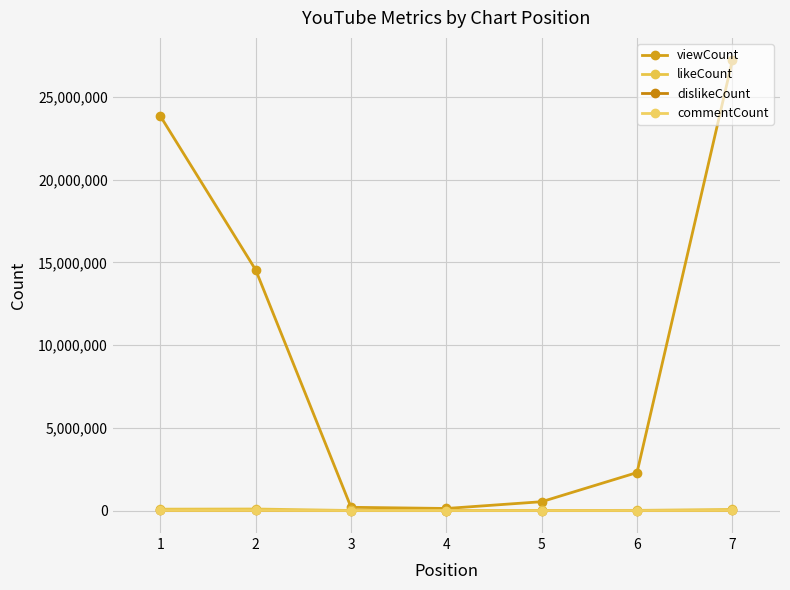

Is this an area chart (filled region under the line)?

No